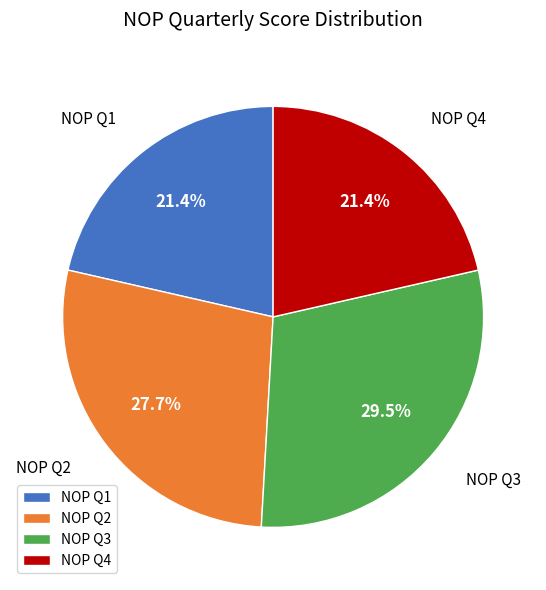

Between NOP Q1 and NOP Q2, which is larger?

NOP Q2